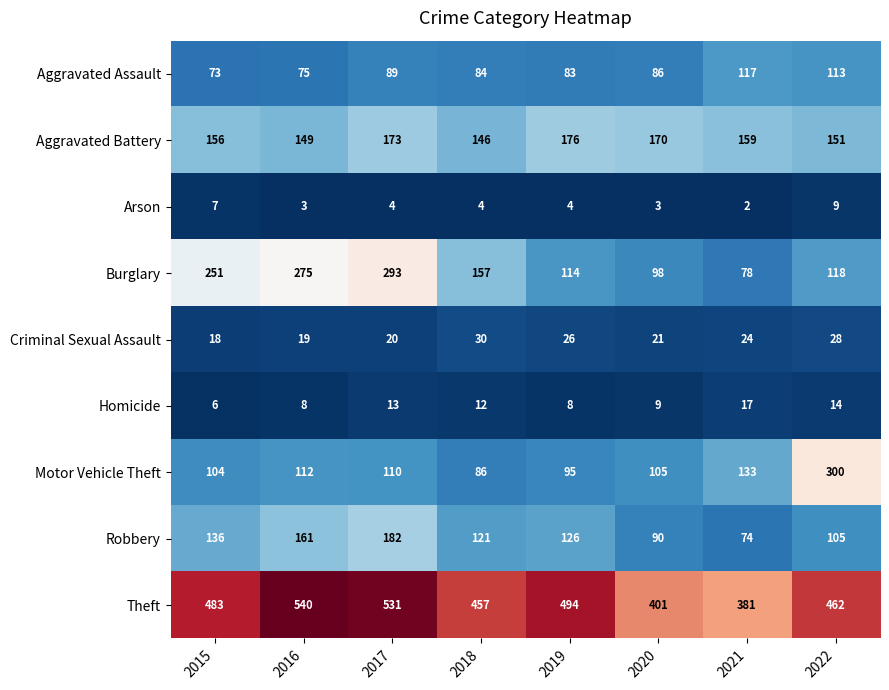

At how many categories does at least one series exceed 36?

8